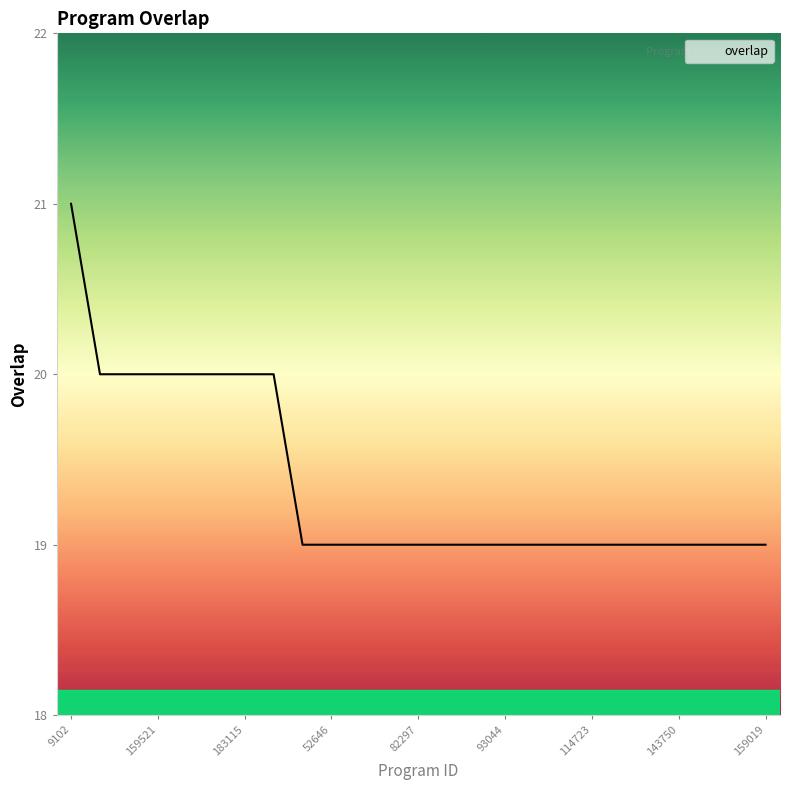

Reading left to right, what are all the values shown in this chart?

21	20	20	20	20	20	20	20	19	19	19	19	19	19	19	19	19	19	19	19	19	19	19	19	19